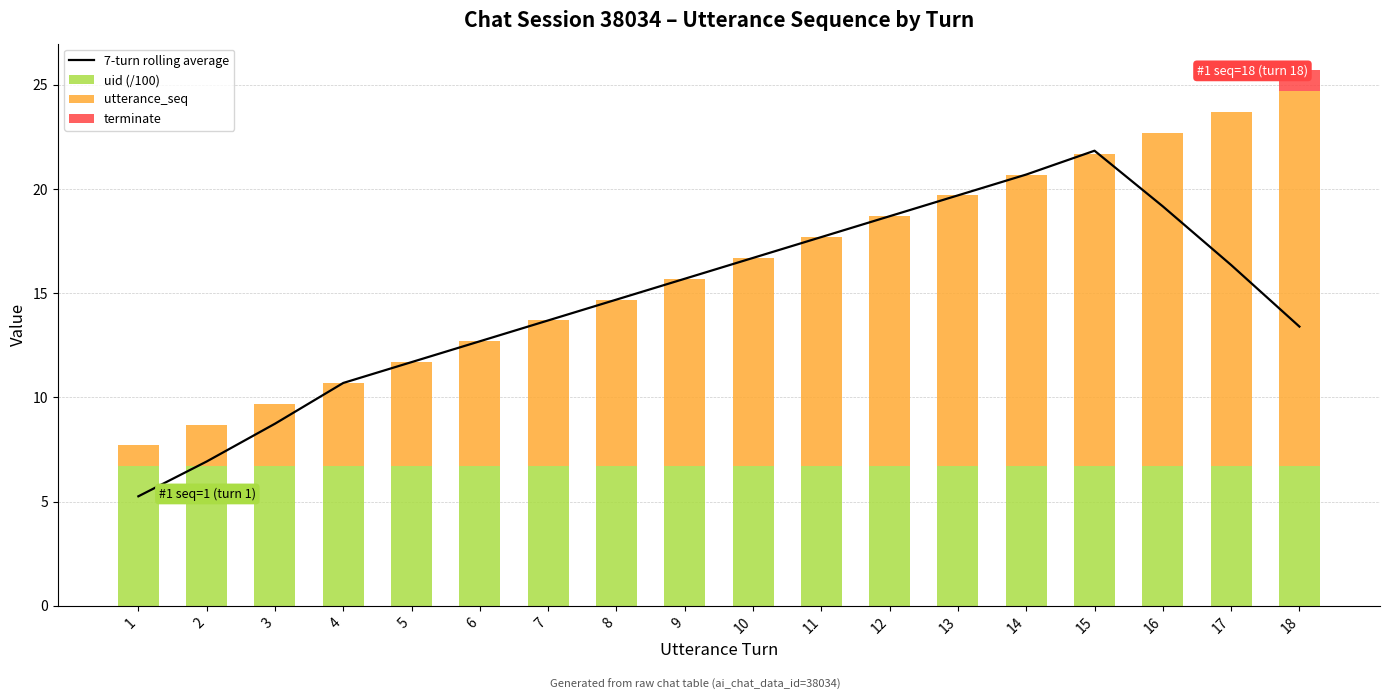

At which label does 7-turn rolling average reach its minimum?

1